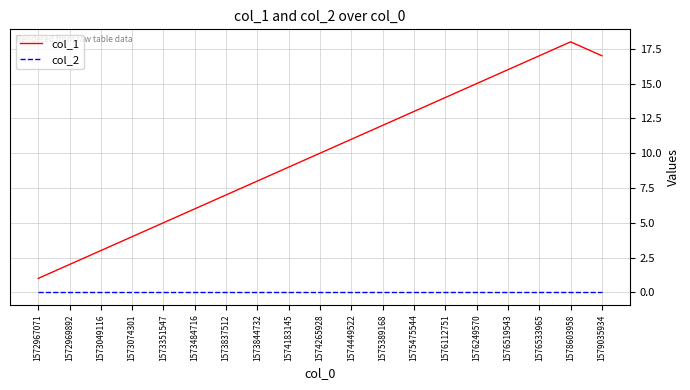

Reading right to left, transcribe all the data shown in this chart.

col_1: 1579035934=17	1578603958=18	1576533965=17	1576519543=16	1576249570=15	1576112751=14	1575475544=13	1575389168=12	1574449522=11	1574265928=10	1574183145=9	1573844732=8	1573837512=7	1573484716=6	1573351547=5	1573074301=4	1573049116=3	1572969892=2	1572967071=1
col_2: 1579035934=0	1578603958=0	1576533965=0	1576519543=0	1576249570=0	1576112751=0	1575475544=0	1575389168=0	1574449522=0	1574265928=0	1574183145=0	1573844732=0	1573837512=0	1573484716=0	1573351547=0	1573074301=0	1573049116=0	1572969892=0	1572967071=0